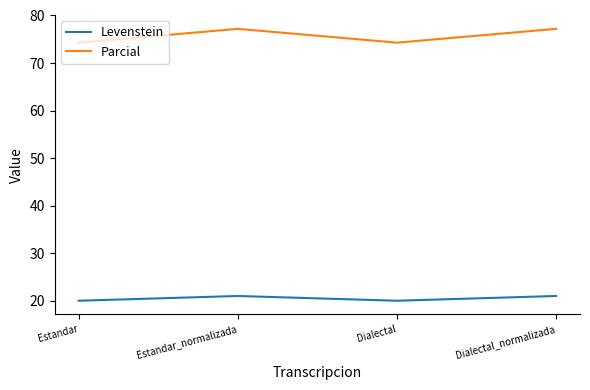

What is the approximate value of Parcial at Estandar_normalizada?

77.2